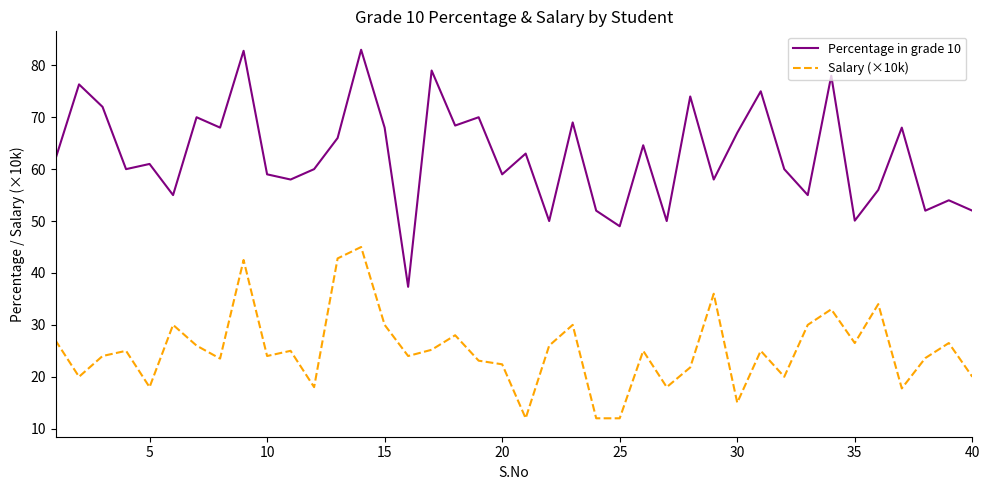

What is the highest value of the Percentage in grade 10 series?

83.0